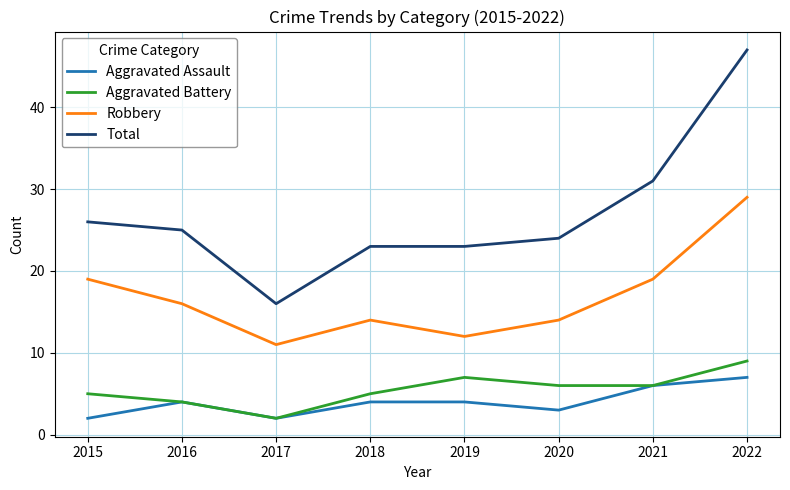

Which series has the widest spread of values?

Total